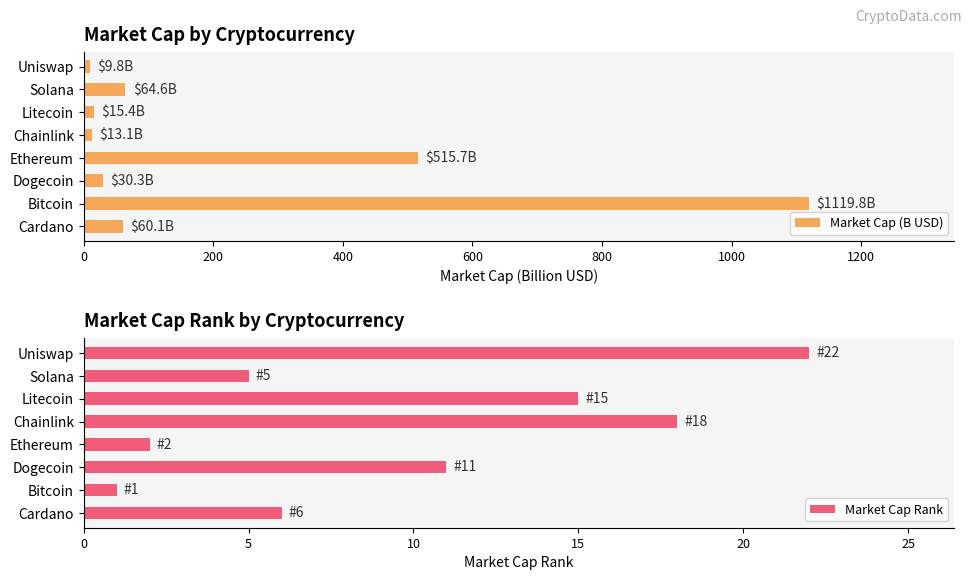

What is the value of the Market Cap Rank bar at the 5th from the left?

18.0